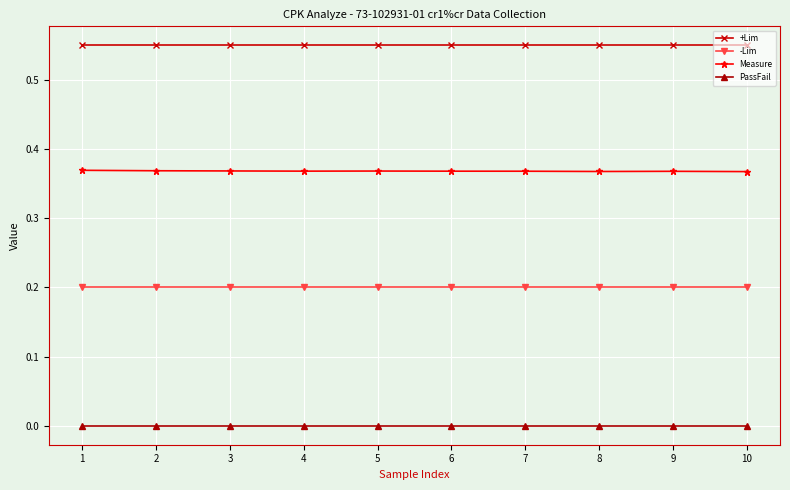

Which series has the widest spread of values?

Measure